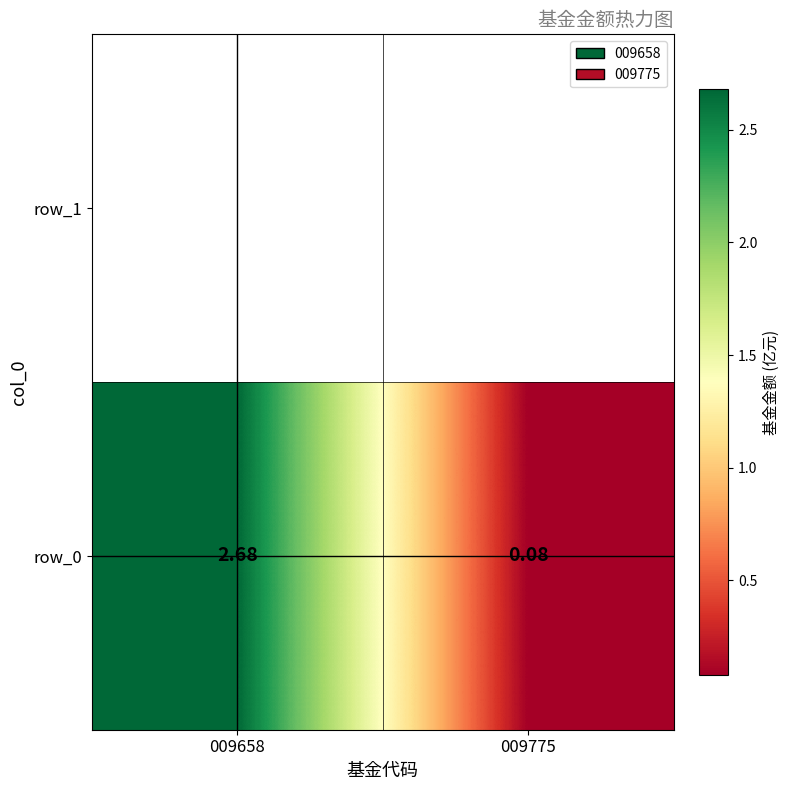

True or false: the data shows 3.7 at 009658.

False